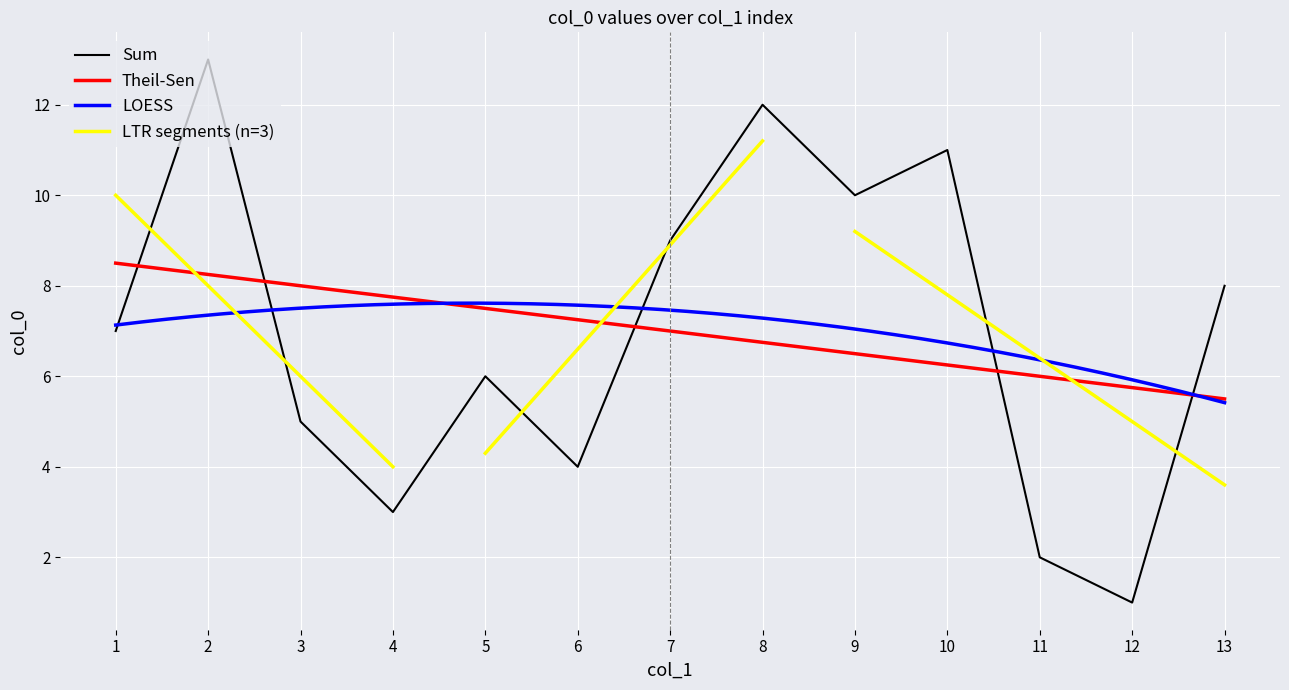

Does the chart display data point markers on the line(s)?

No